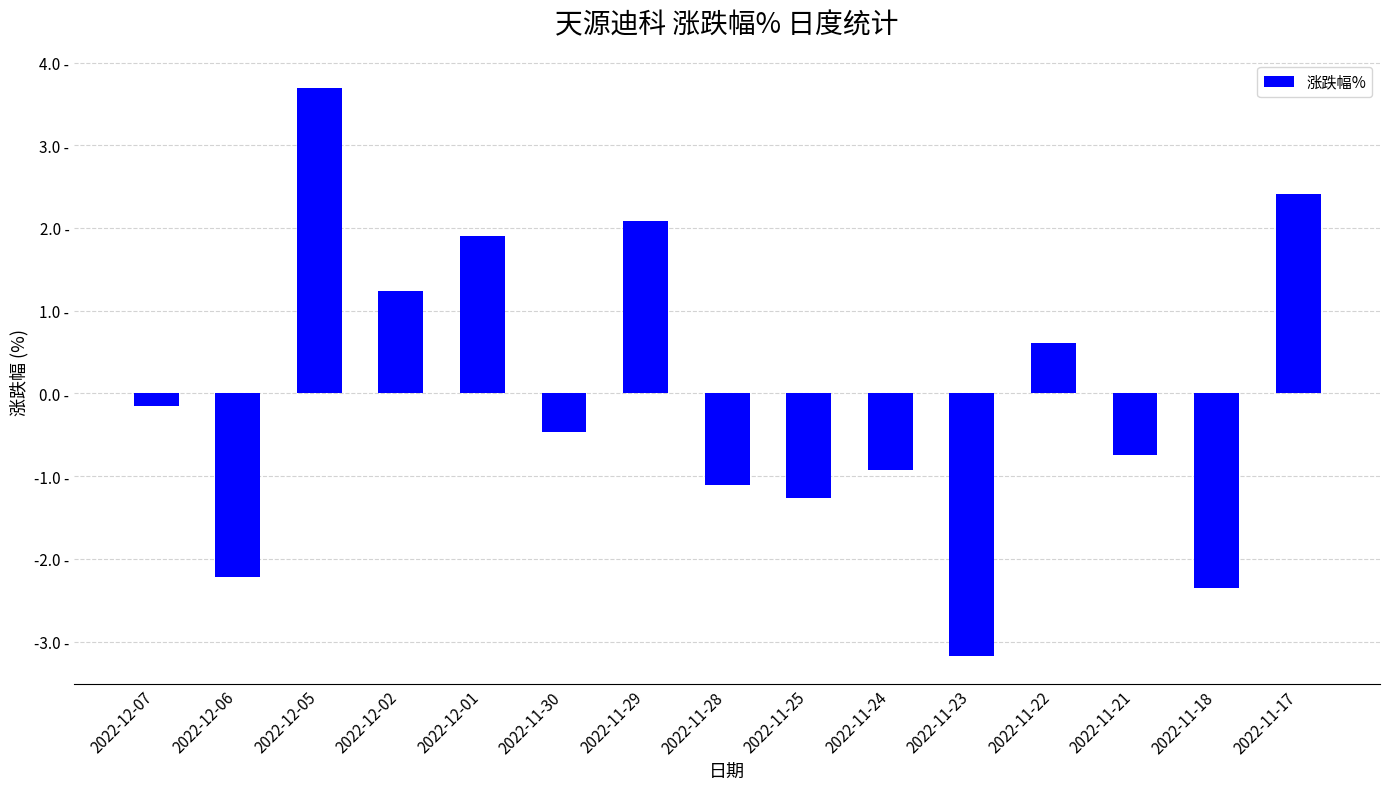

The value at 2022-12-07 is -0.1. True or false?

False